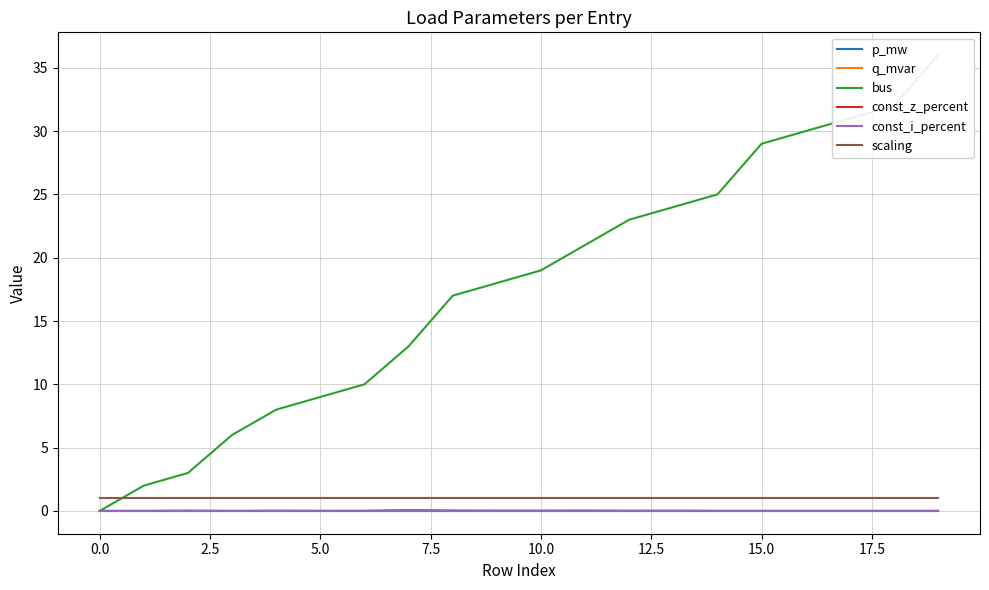

How many series are shown in this chart?

6